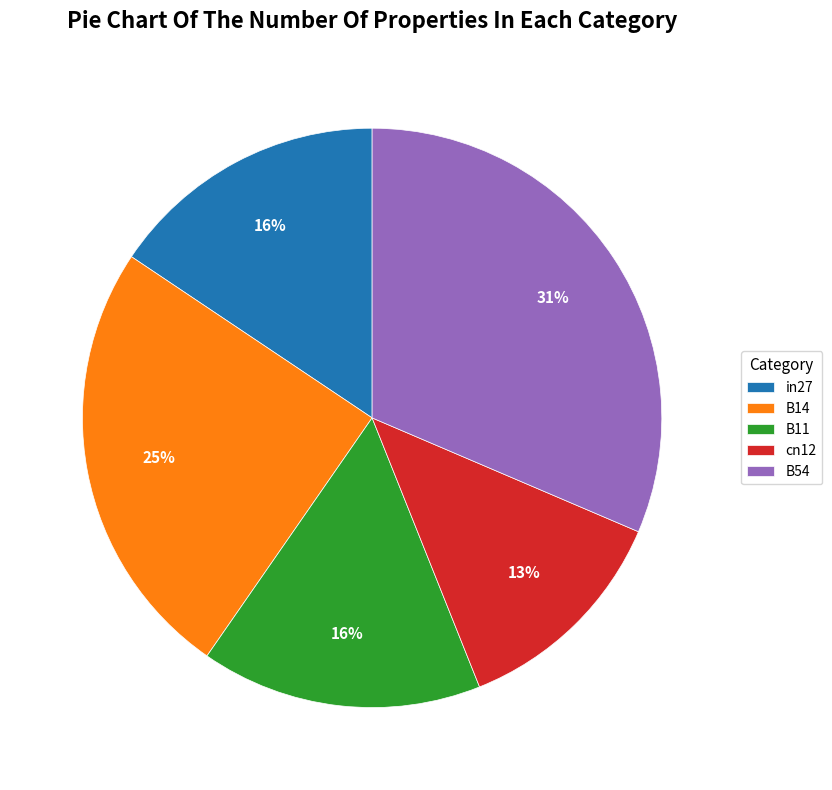

To the nearest percent, what is the difference between the B11 and B14 slice percentages?

9%